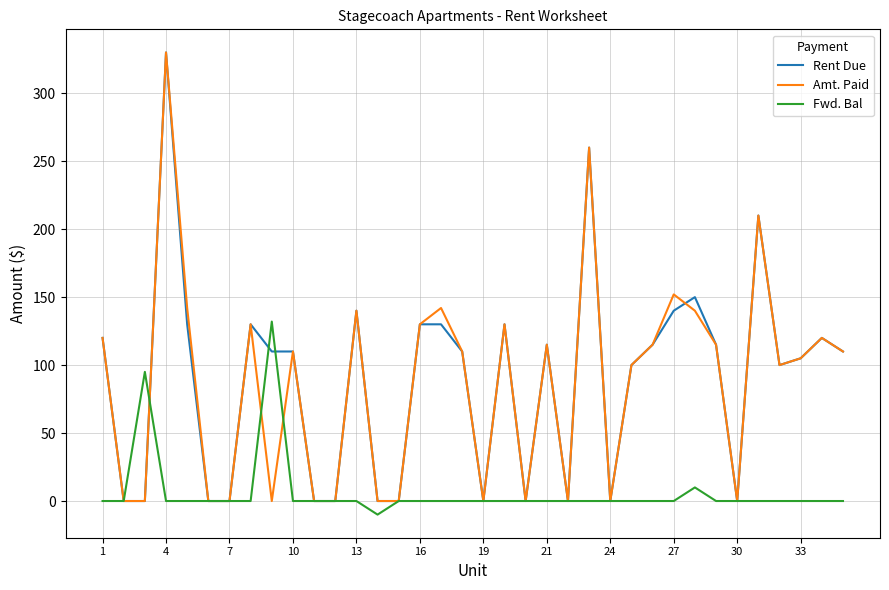

What is the minimum value shown in the chart?

-10